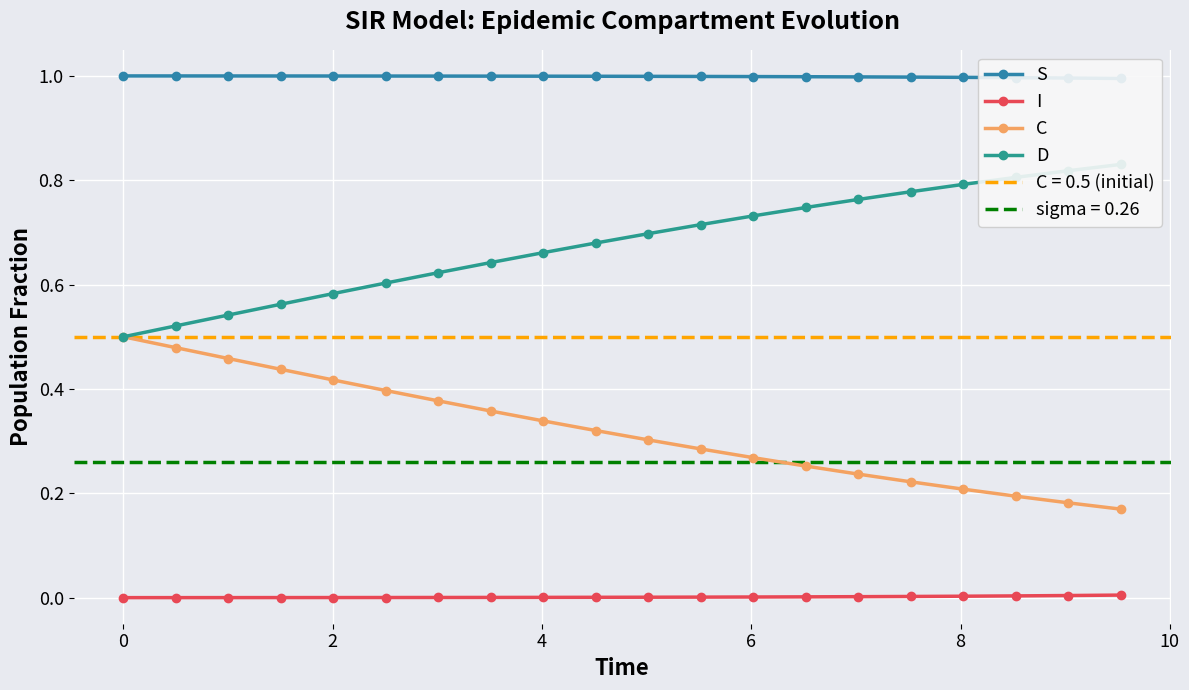

True or false: C and I cross at least once.

False